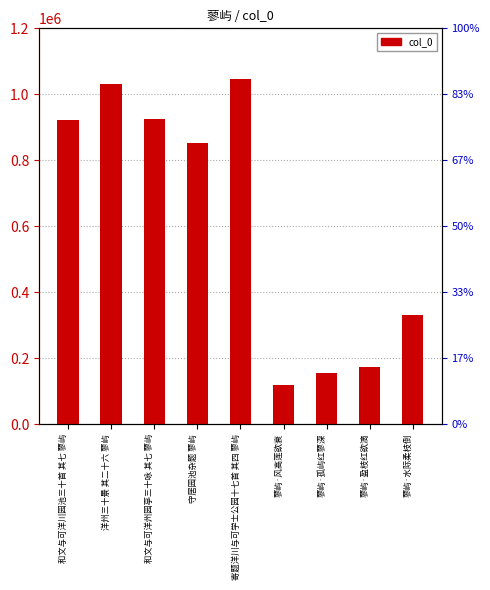

Reading right to left, extract all data points from this chart.

329678	173721	155027	117727	1046055	852352	924754	1031490	920791